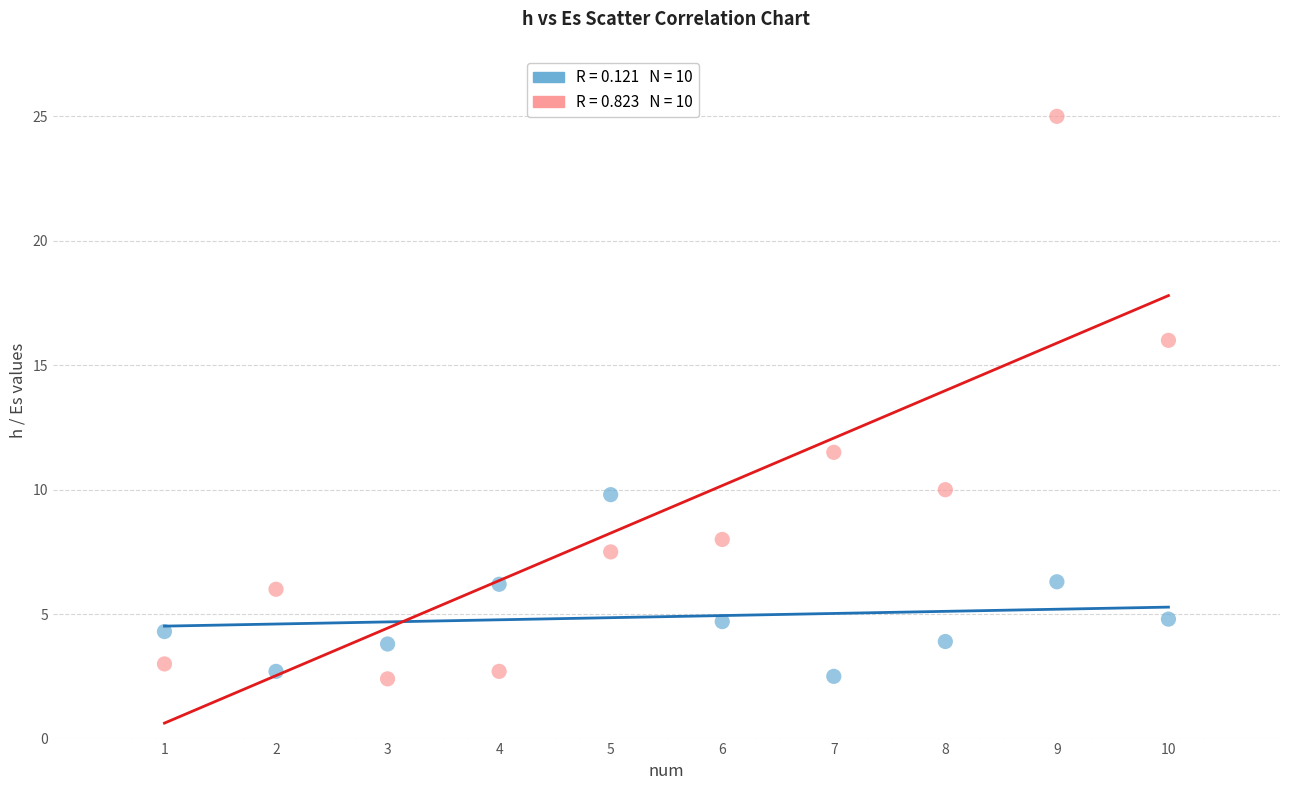

Across all series, what Y value is closest to 13?

11.5